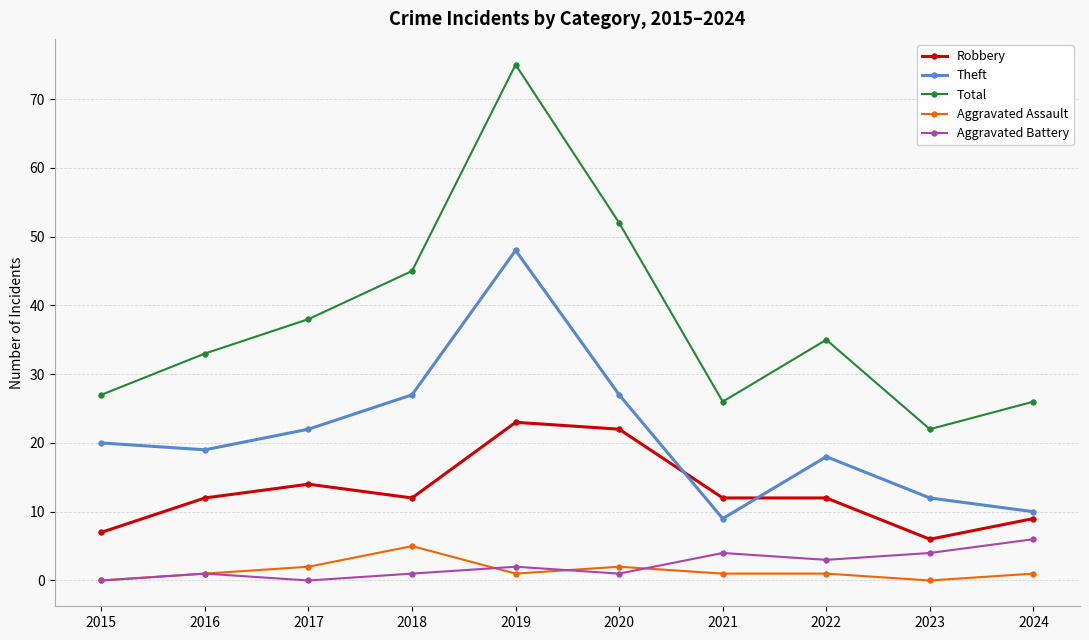

Is it true that Theft equals 27 at 2018?

True